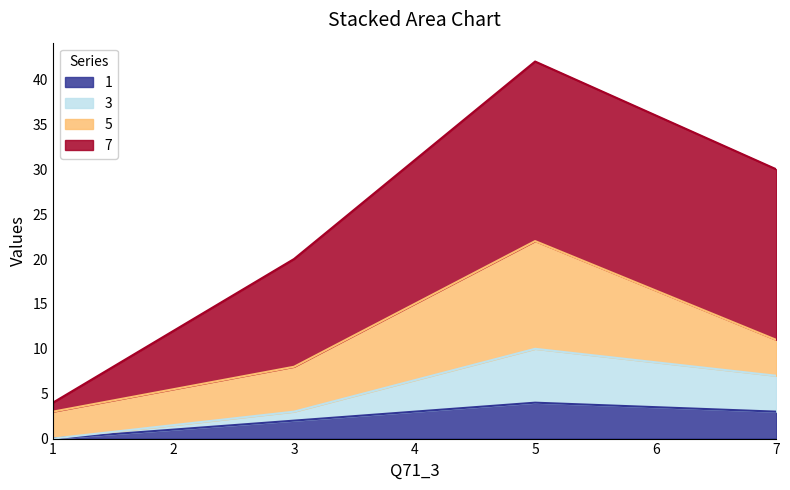

At which category is the sum across all series the highest?

5